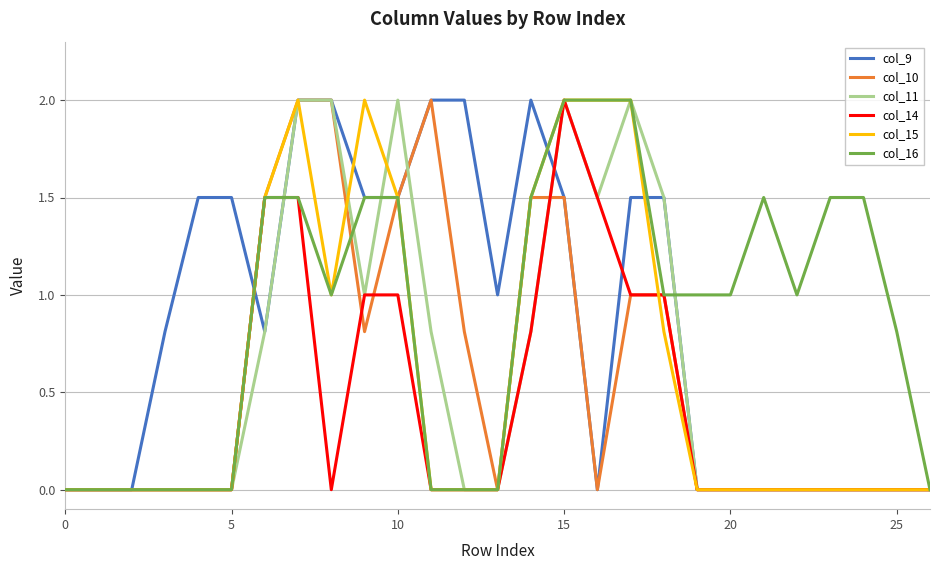

What is the spread (max minus min) of values at 15?

0.5